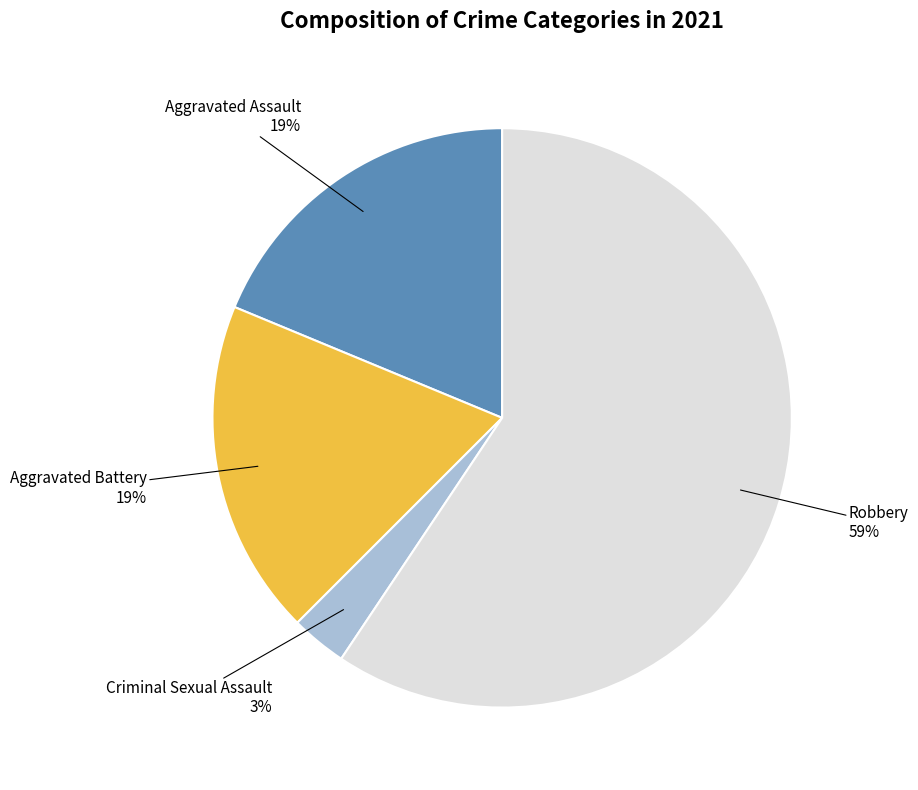

To the nearest percent, what is the average slice percentage?

25%